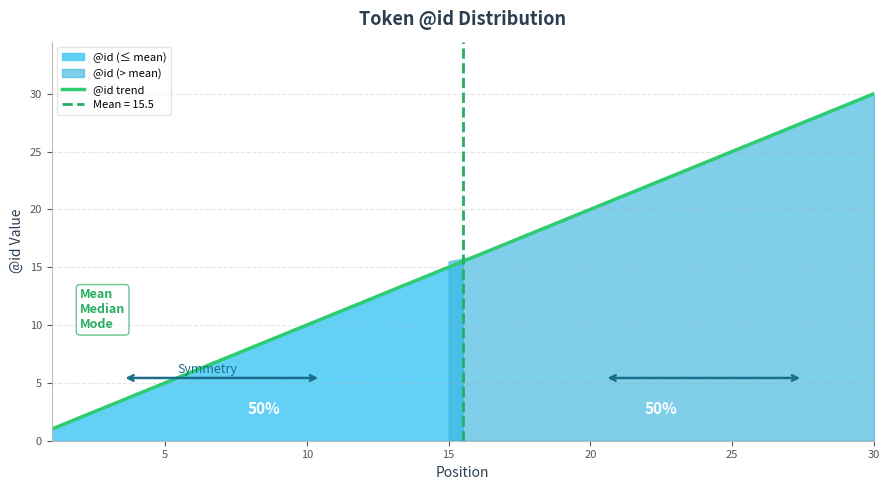

Which category has the highest value in the @id trend series?

30